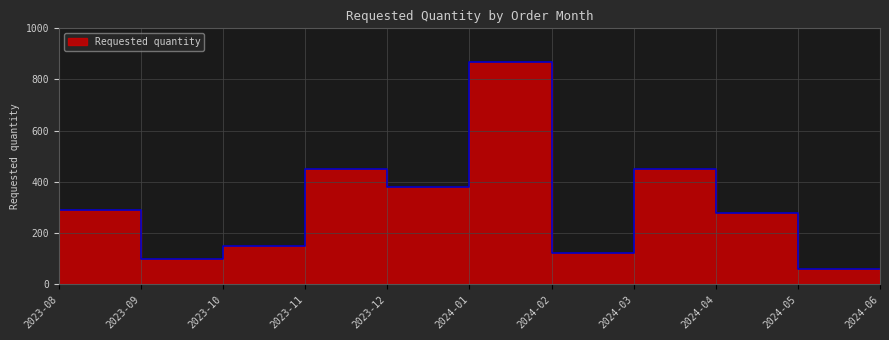

True or false: the data has more than 0 interior local peaks.

True